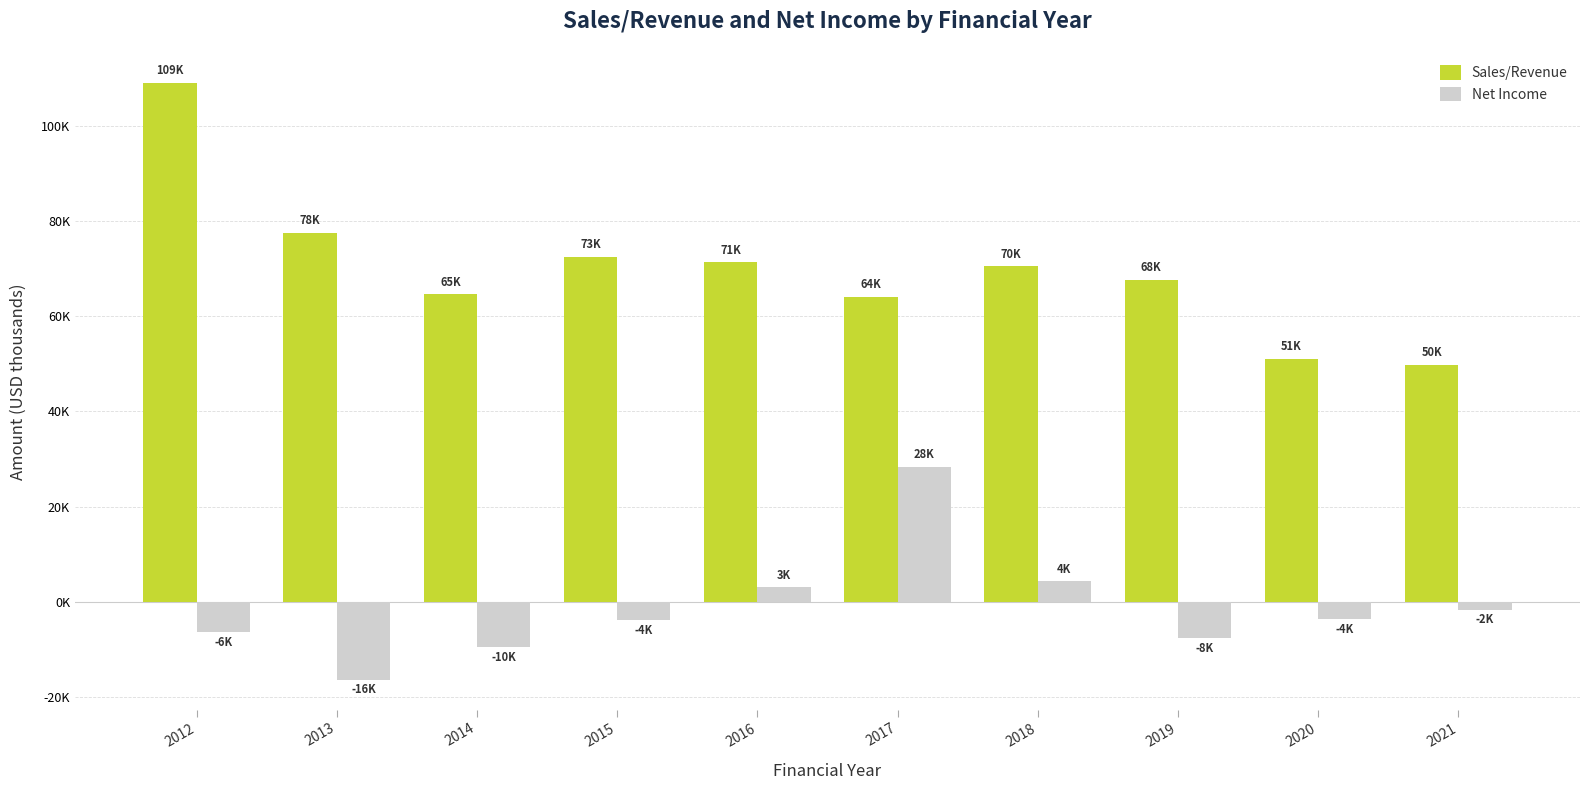

Are the bars grouped side by side (vs. stacked)?

Yes